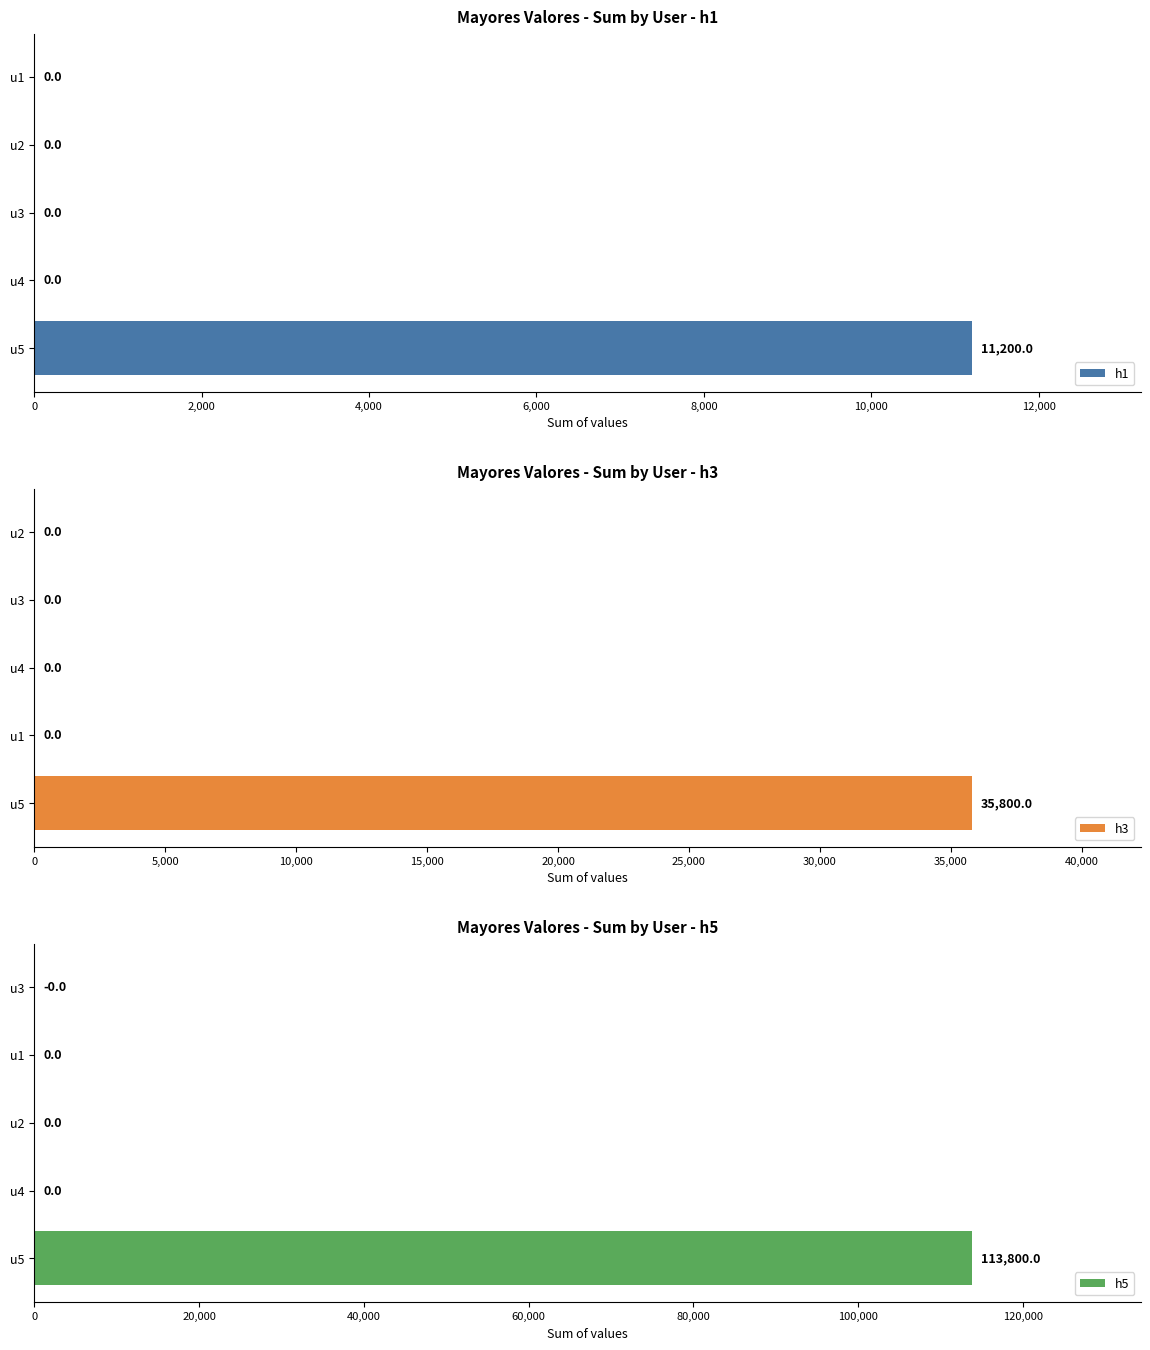

How many distinct data groups are displayed?

3